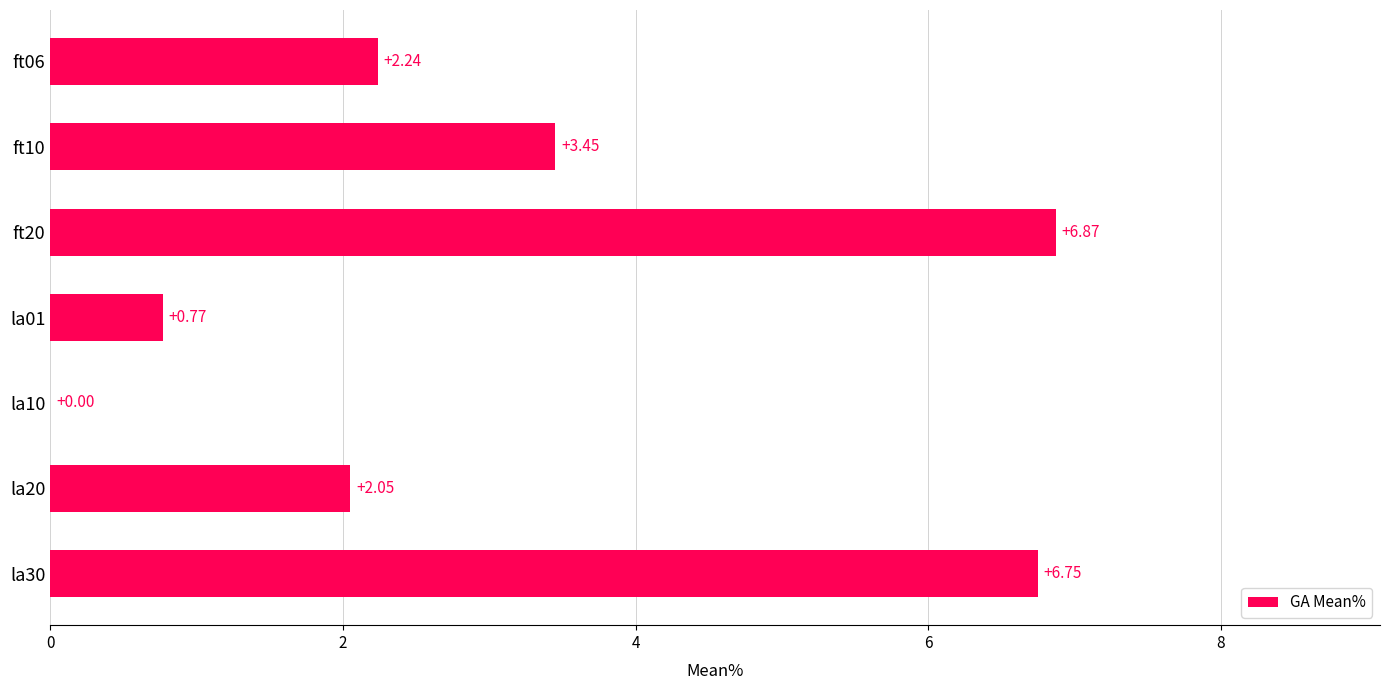

How many values are between 0 and 6?

5